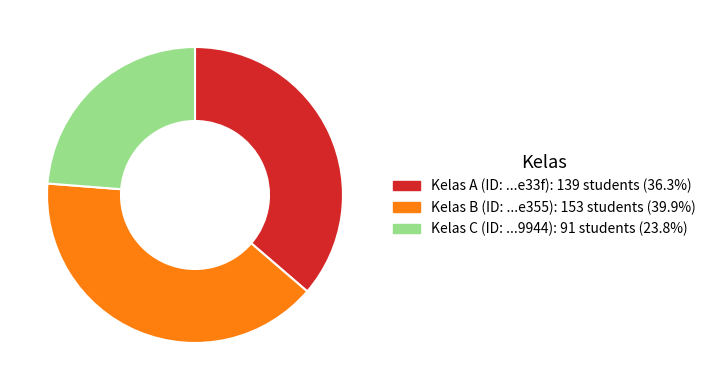

Is there any slice that represents more than half of the pie?

No